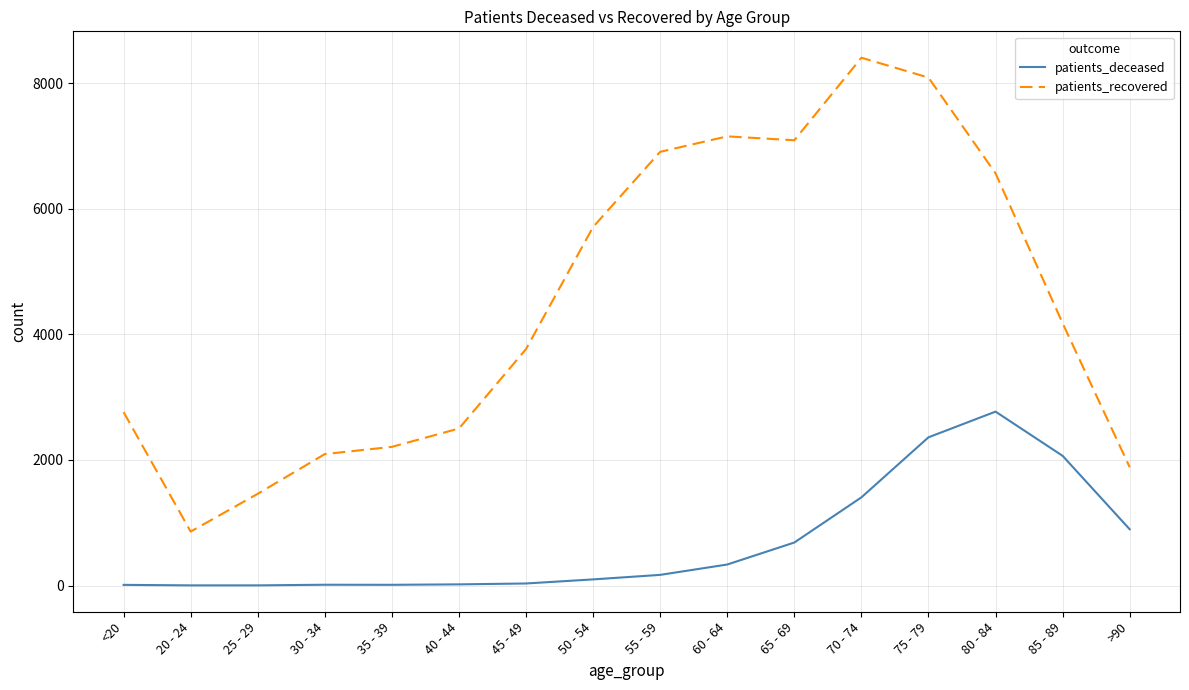

True or false: patients_deceased and patients_recovered intersect in this chart.

False